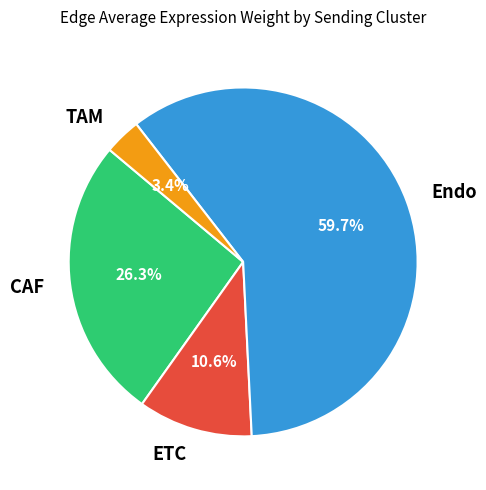

Is it true that ETC is 11% of the pie?

True